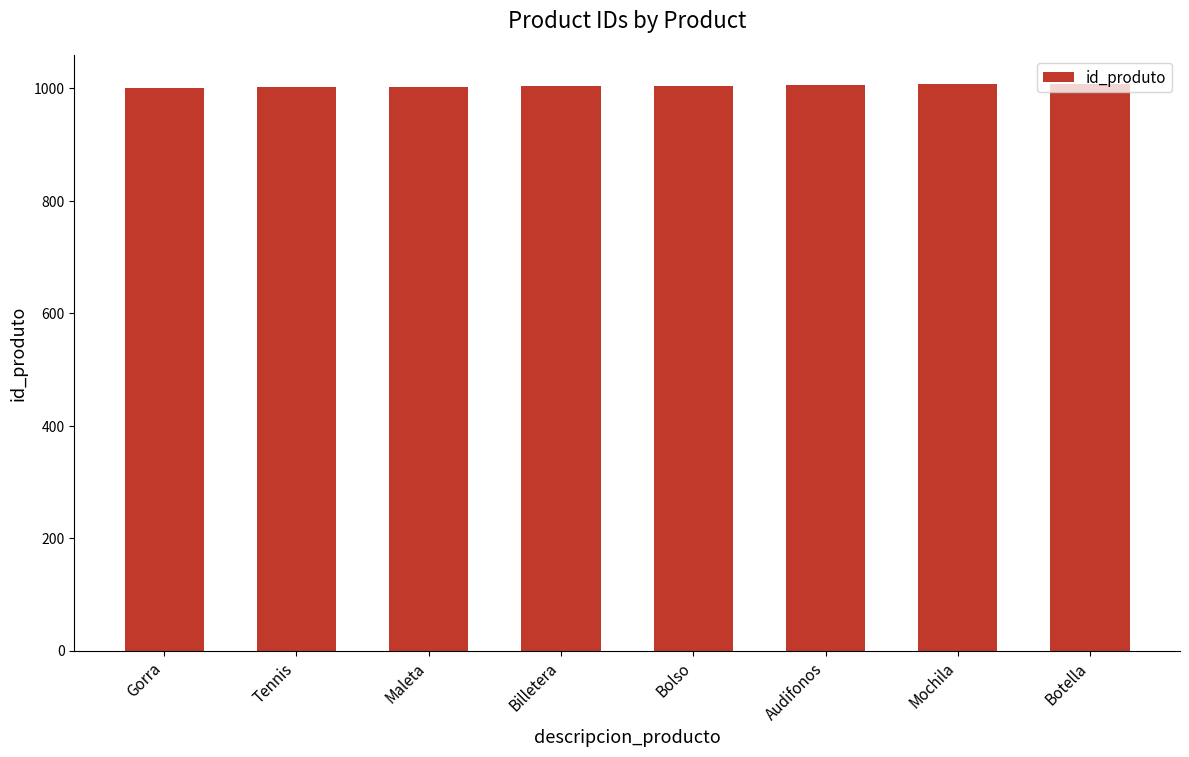

What is the value of the 4th bar from the left?

1004